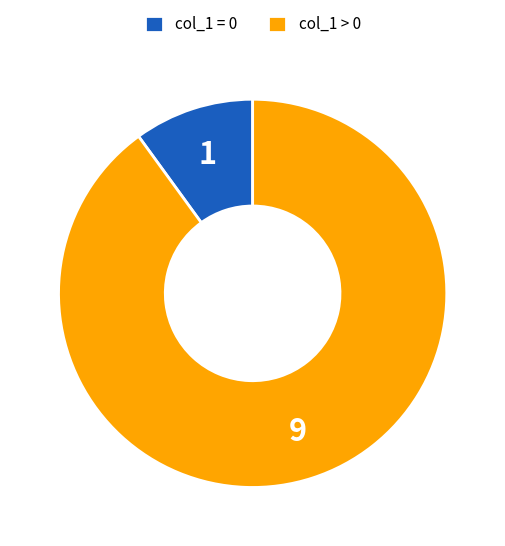

Between col_1 = 0 and col_1 > 0, which is larger?

col_1 > 0